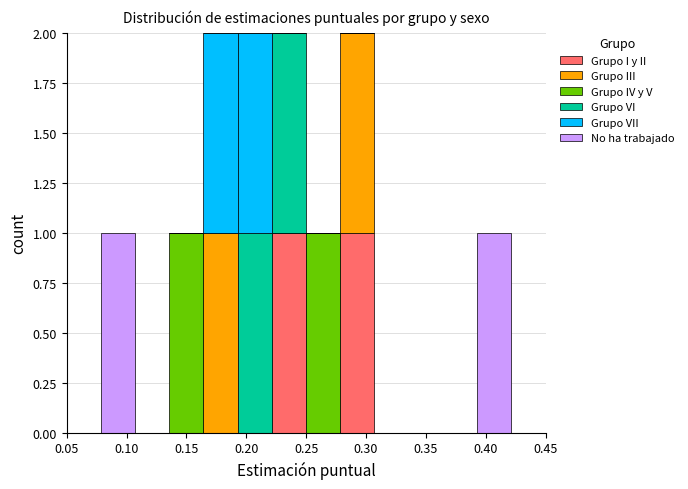

What is the total height of the stacked bar covering 0.220 to 0.250 on the x-axis? Neither the bar edges nor the heights are printed on the chart, so give them approximately, as read against the axes.

2